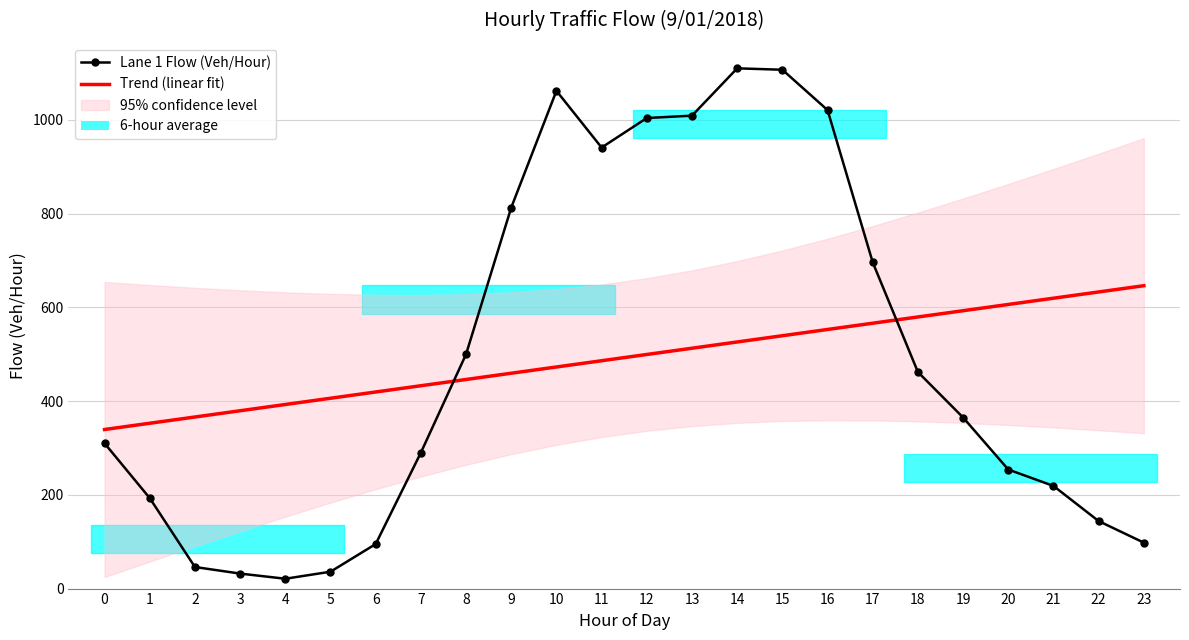

Reading left to right, list all the values displayed in this chart.

Lane 1 Flow (Veh/Hour): 310.0	193.0	46.0	32.0	21.0	36.0	95.0	290.0	500.0	813.0	1062.0	941.0	1004.0	1009.0	1110.0	1107.0	1021.0	696.0	462.0	365.0	254.0	219.0	144.0	98.0
Trend (linear fit): 339.4	352.8	366.1	379.4	392.8	406.1	419.5	432.8	446.1	459.5	472.8	486.2	499.5	512.8	526.2	539.5	552.9	566.2	579.5	592.9	606.2	619.6	632.9	646.2